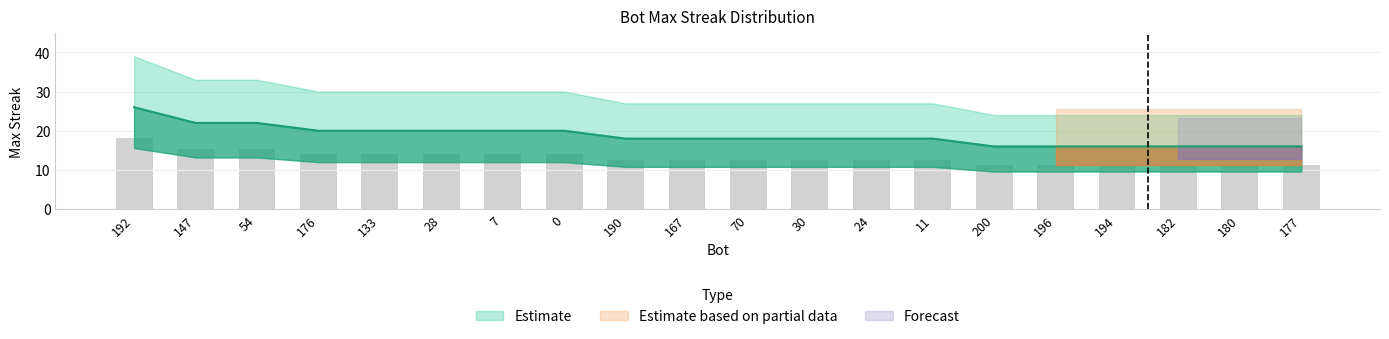

The chart shows a value of 9 at 54. True or false?

False